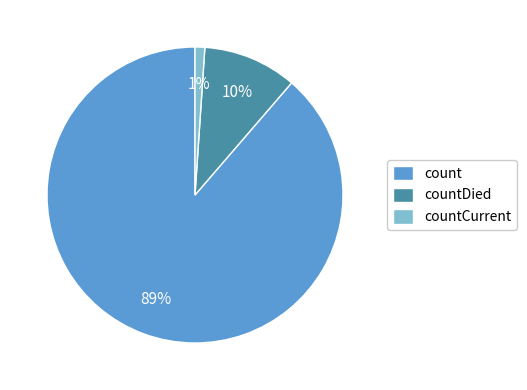

To the nearest percent, what percentage of the pie is count?

89%